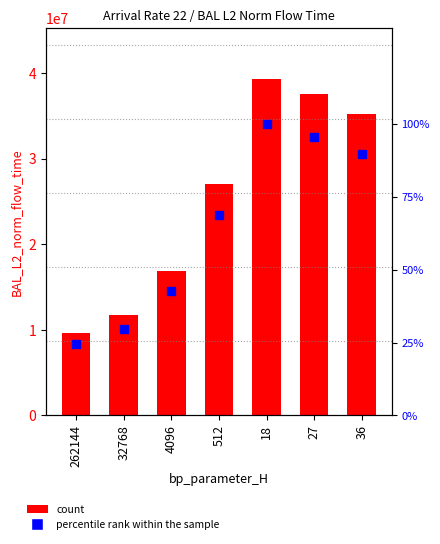

What value does the BAL_L2_norm_flow_time series have at 32768?

11699435.8